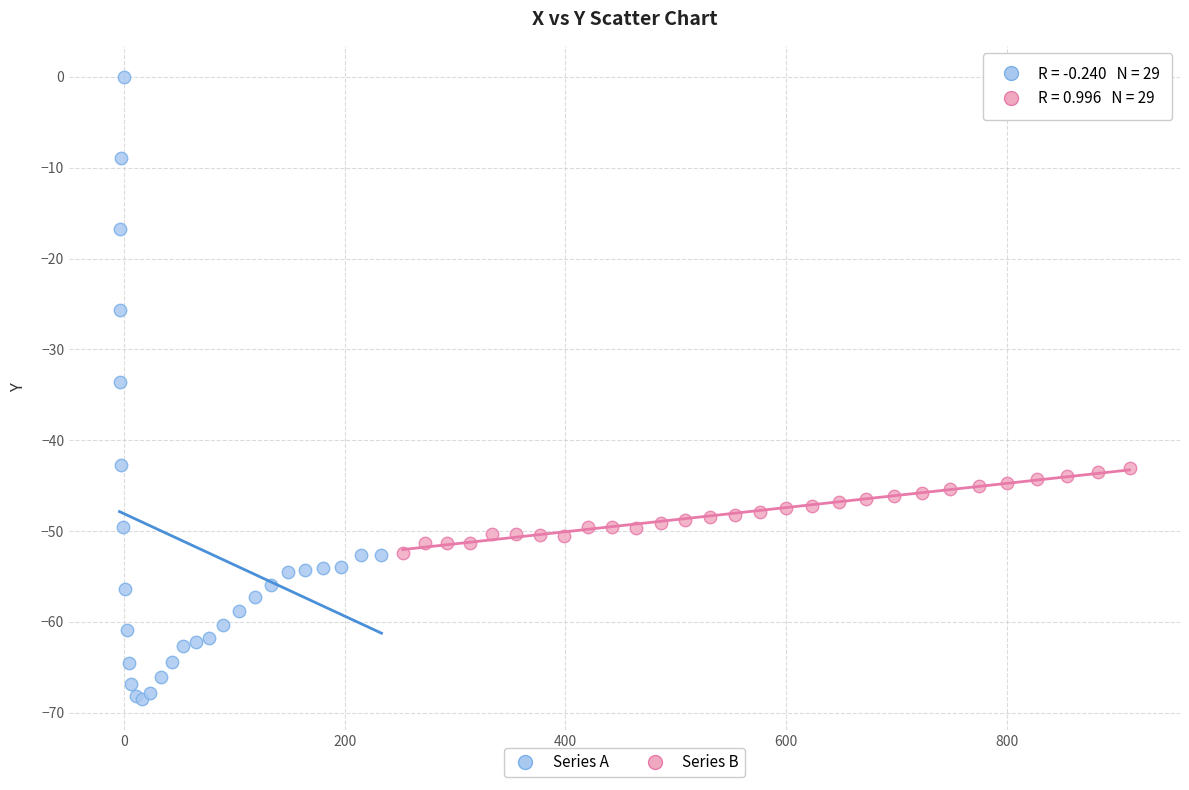

Which series contains the lowest Y value?

Series A